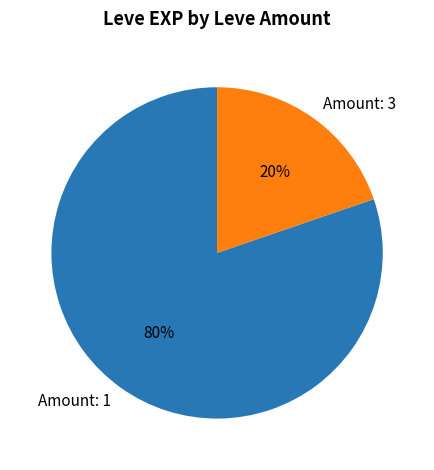

How many slices are in this pie chart?

2